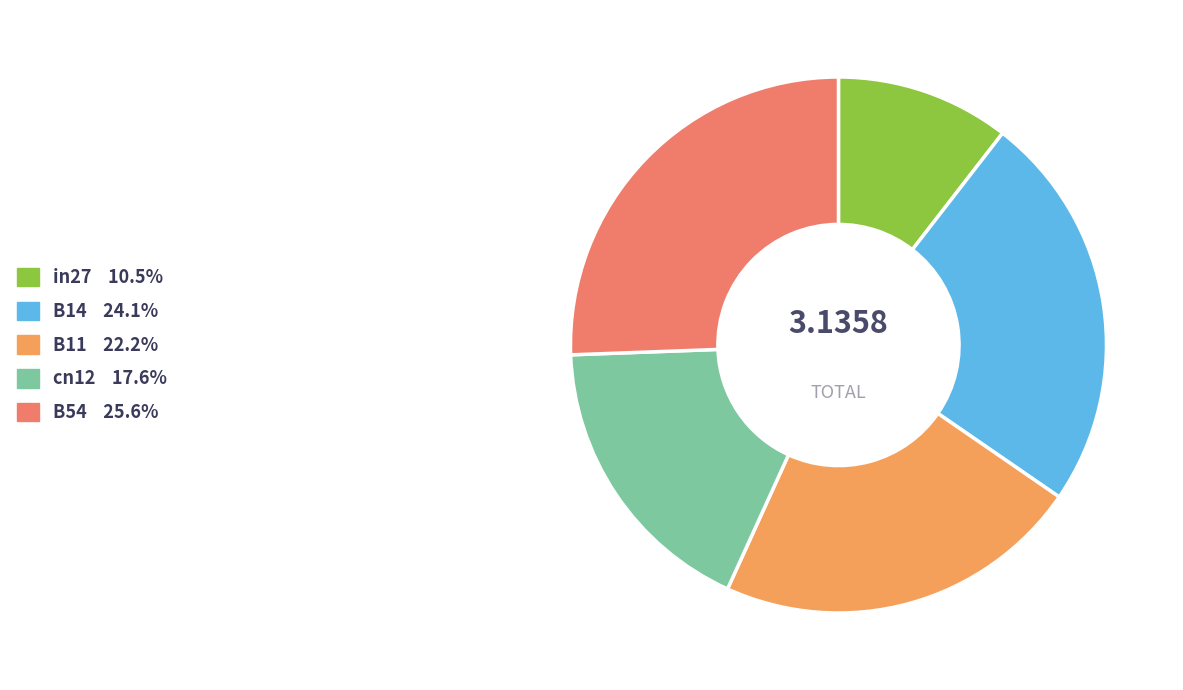

Combined, do in27 and B14 account for over 50%?

No